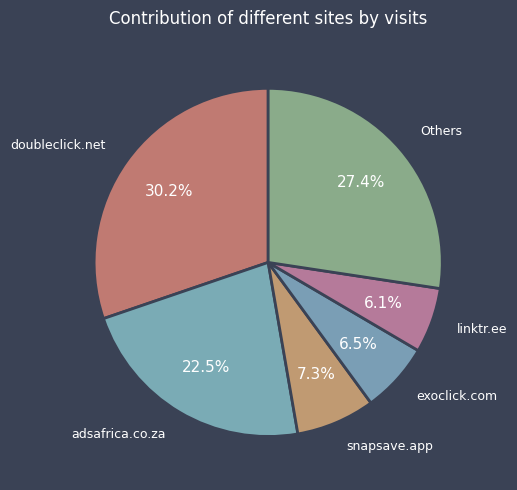

How many slices are in this pie chart?

6